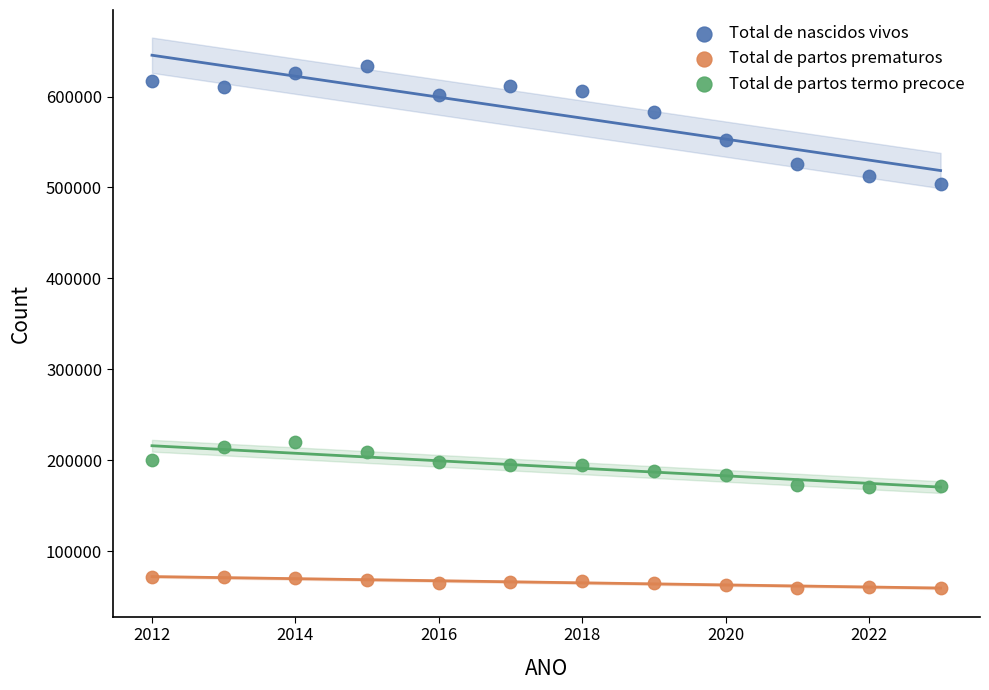

Which series contains the highest Y value?

Total de nascidos vivos